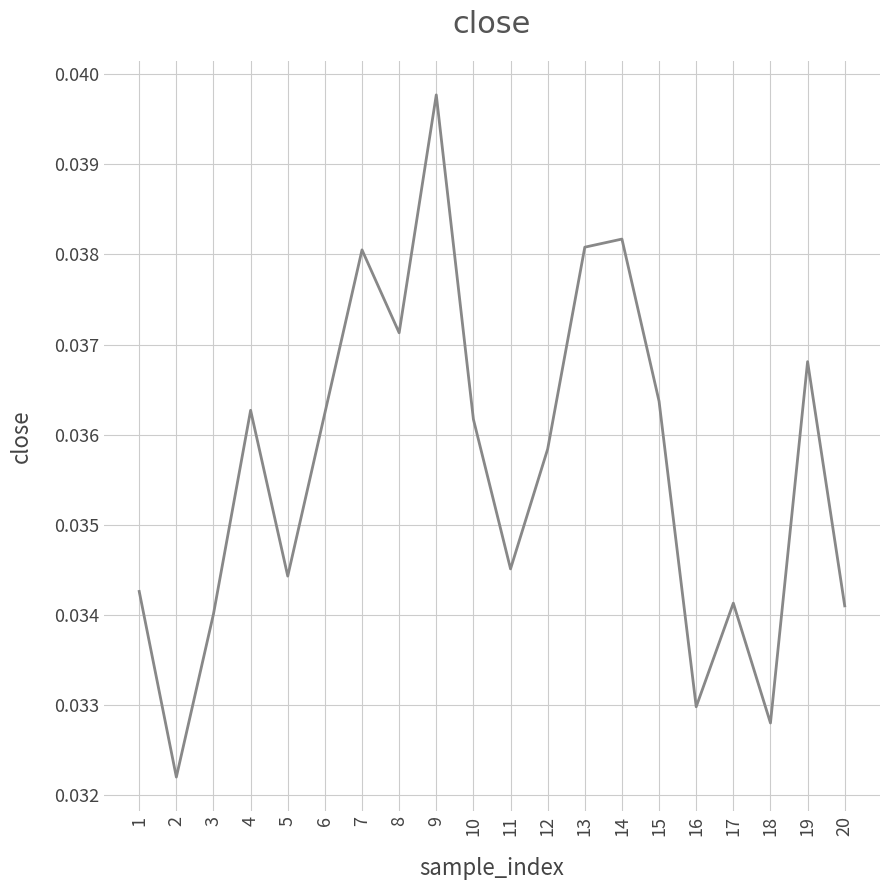

At which category does the chart reach its peak across all series?

9